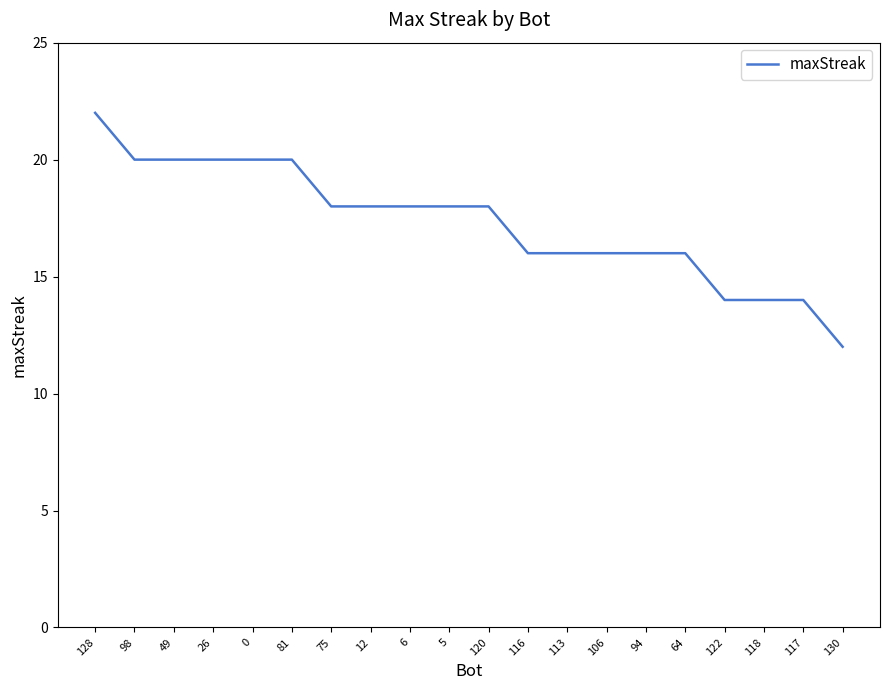

What is the ratio of the value at 128 to the value at 49?

1.1